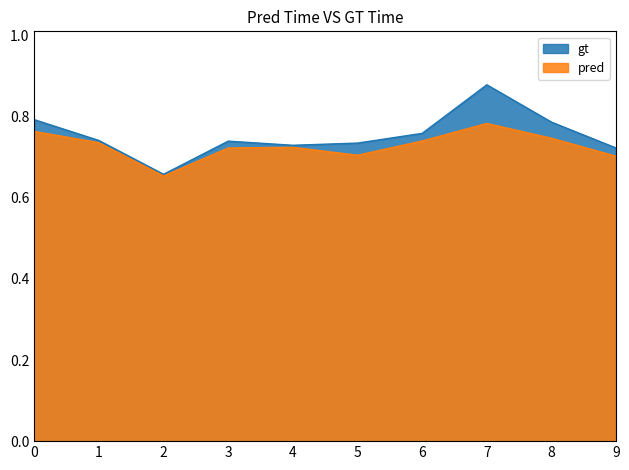

Which series has the largest range (max minus min)?

gt